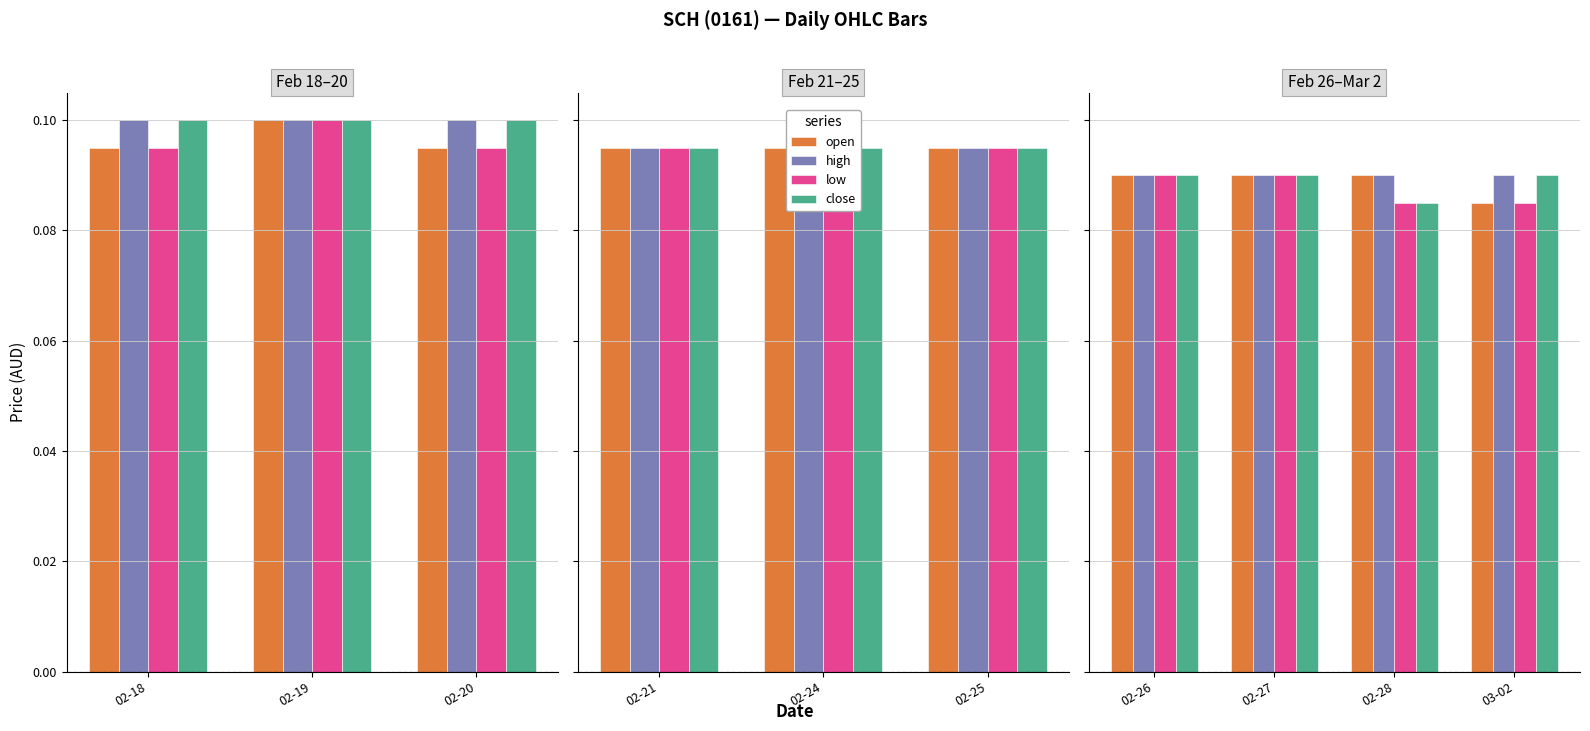

Does the chart contain any negative values?

No